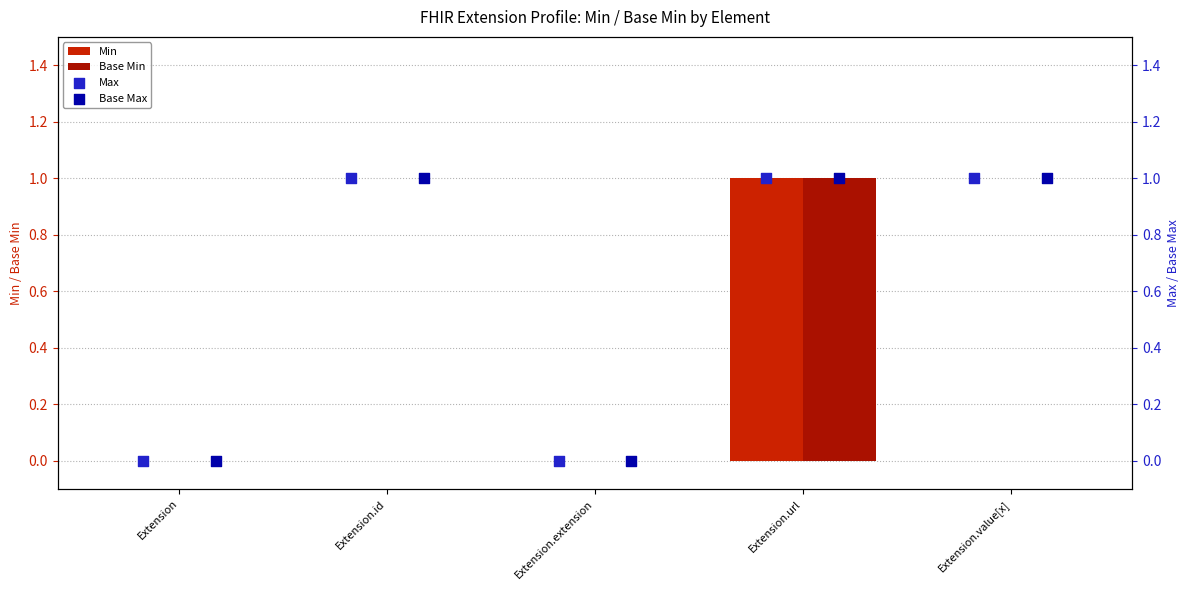

At which category is the sum across all series the highest?

Extension.url